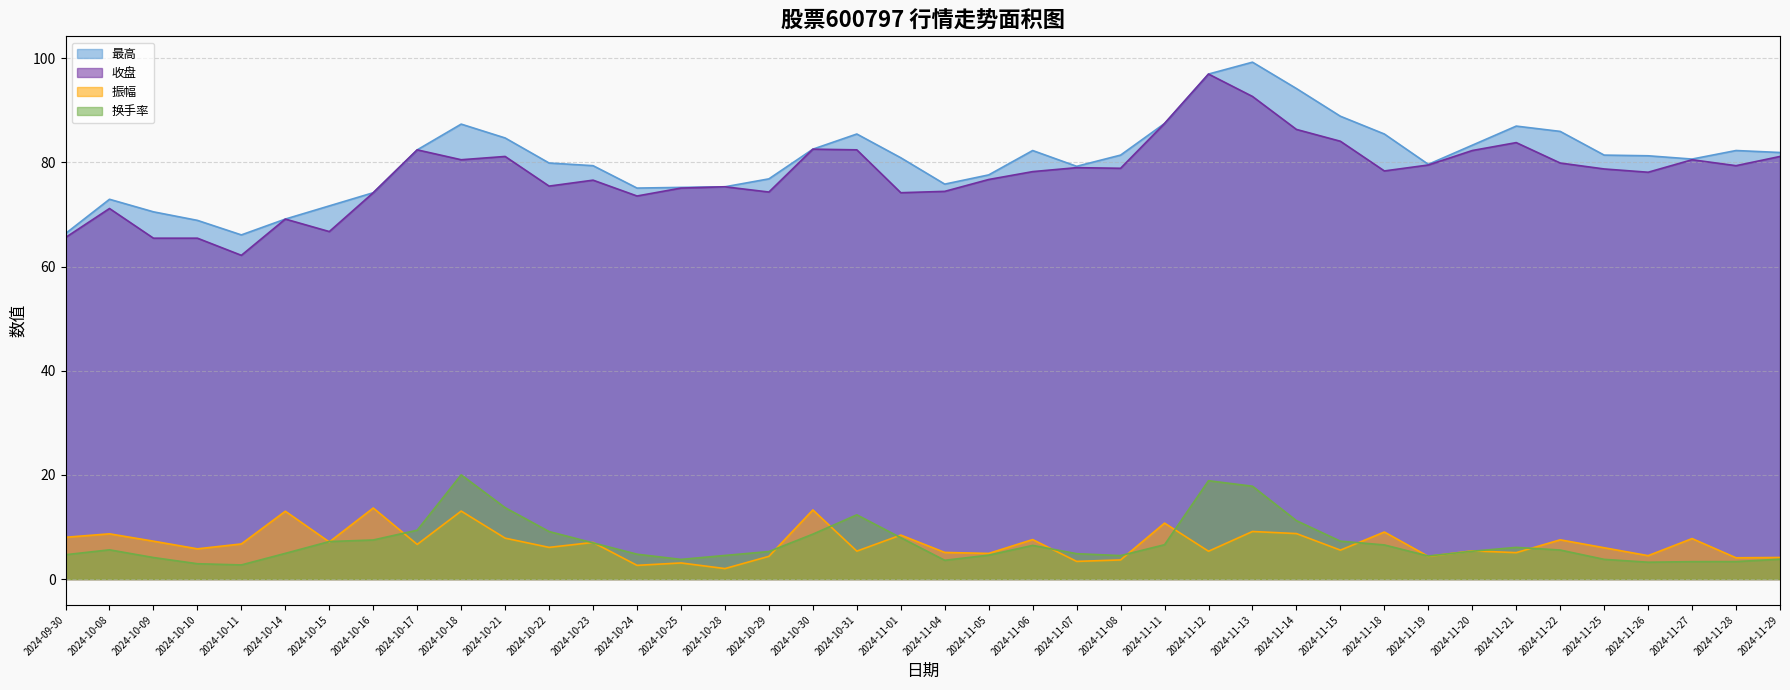

True or false: 最高 and 收盘 cross at least once.

False